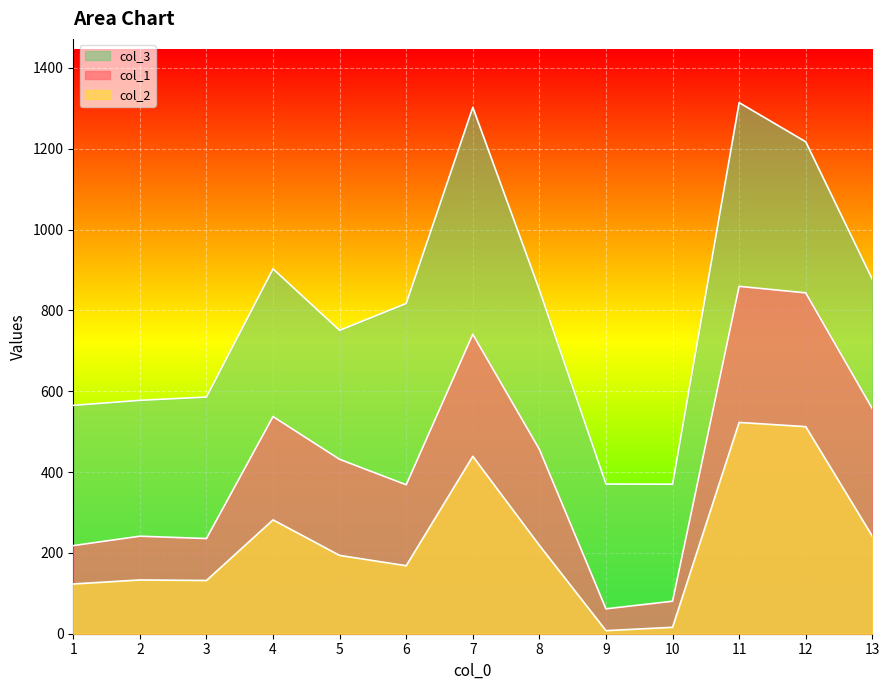

List the labels in order of col_3 value, smallest first.

10, 9, 1, 2, 3, 5, 6, 8, 13, 4, 12, 7, 11